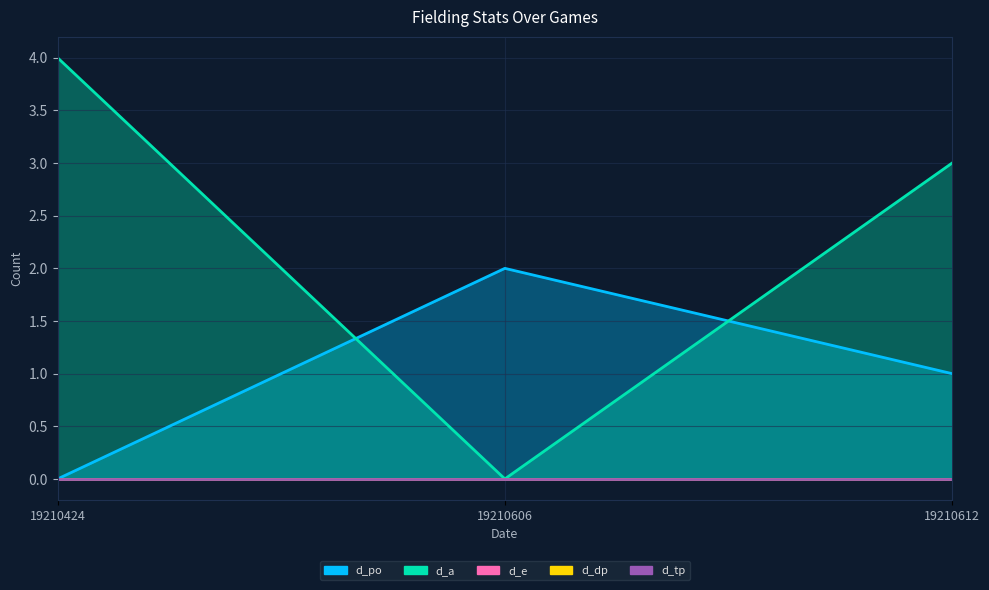

What is the greatest value displayed?

4